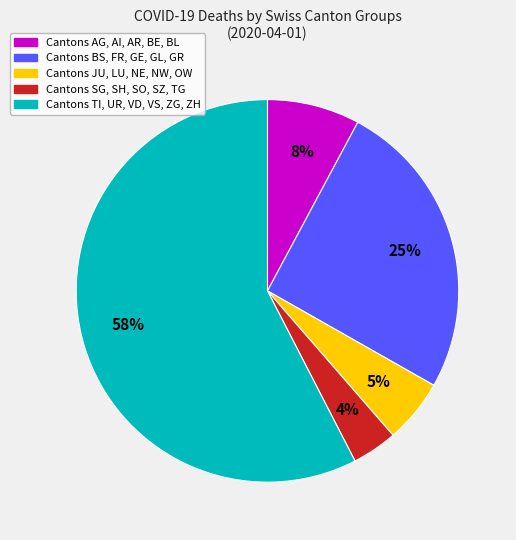

To the nearest percent, what is the difference between the largest and smallest slice percentages?

54%